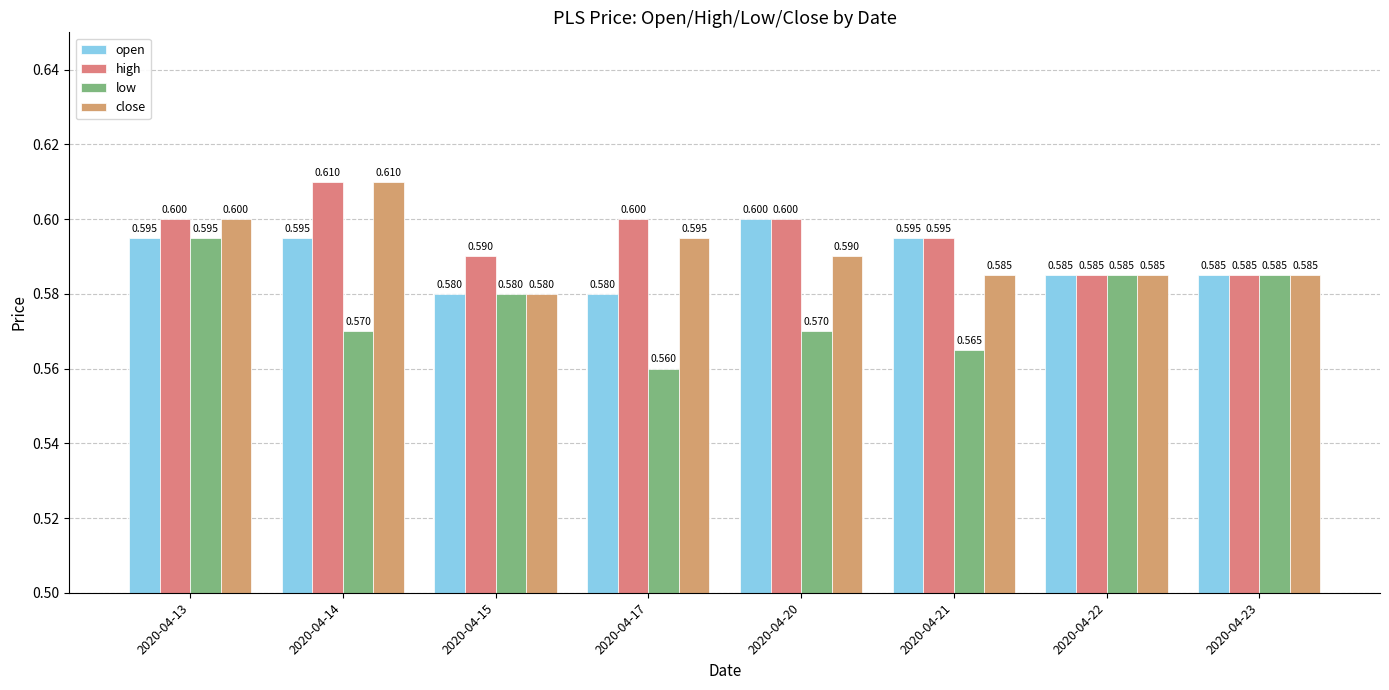

What is the value of the low bar at the 6th from the left?

0.6